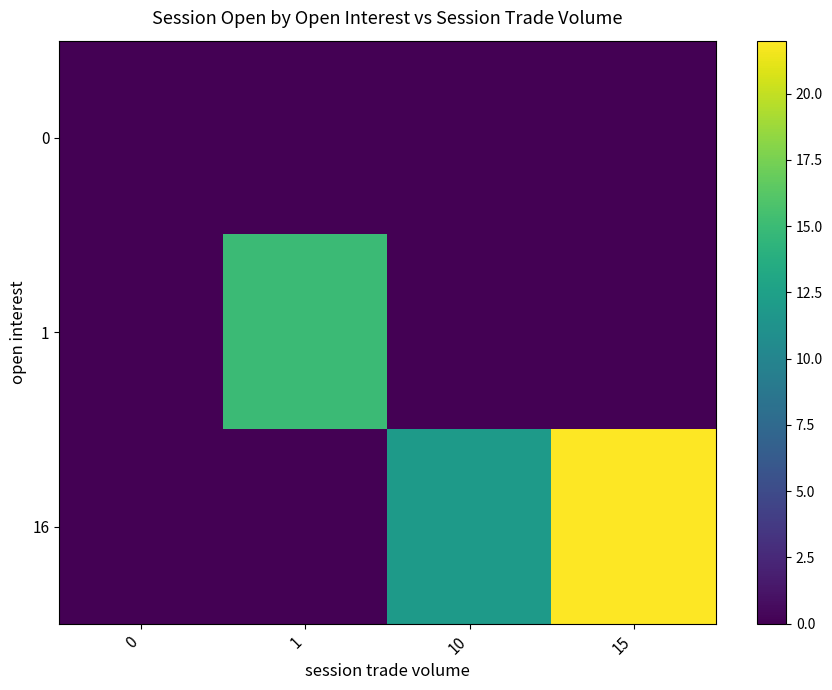

Reading right to left, extract all data points from this chart.

0: 15=0	10=0	1=0	0=0
1: 15=0	10=0	1=15	0=0
16: 15=22	10=12	1=0	0=0